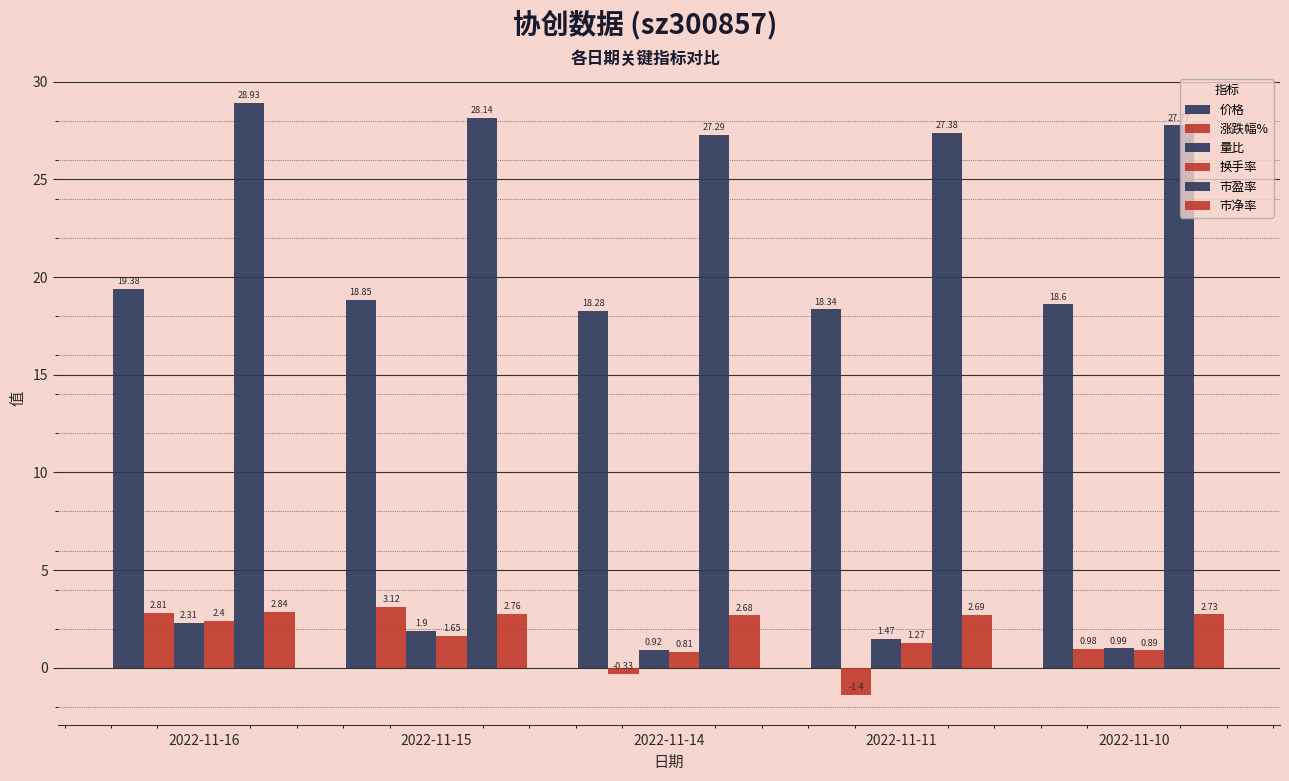

What is the sum of all 价格 values?

93.5